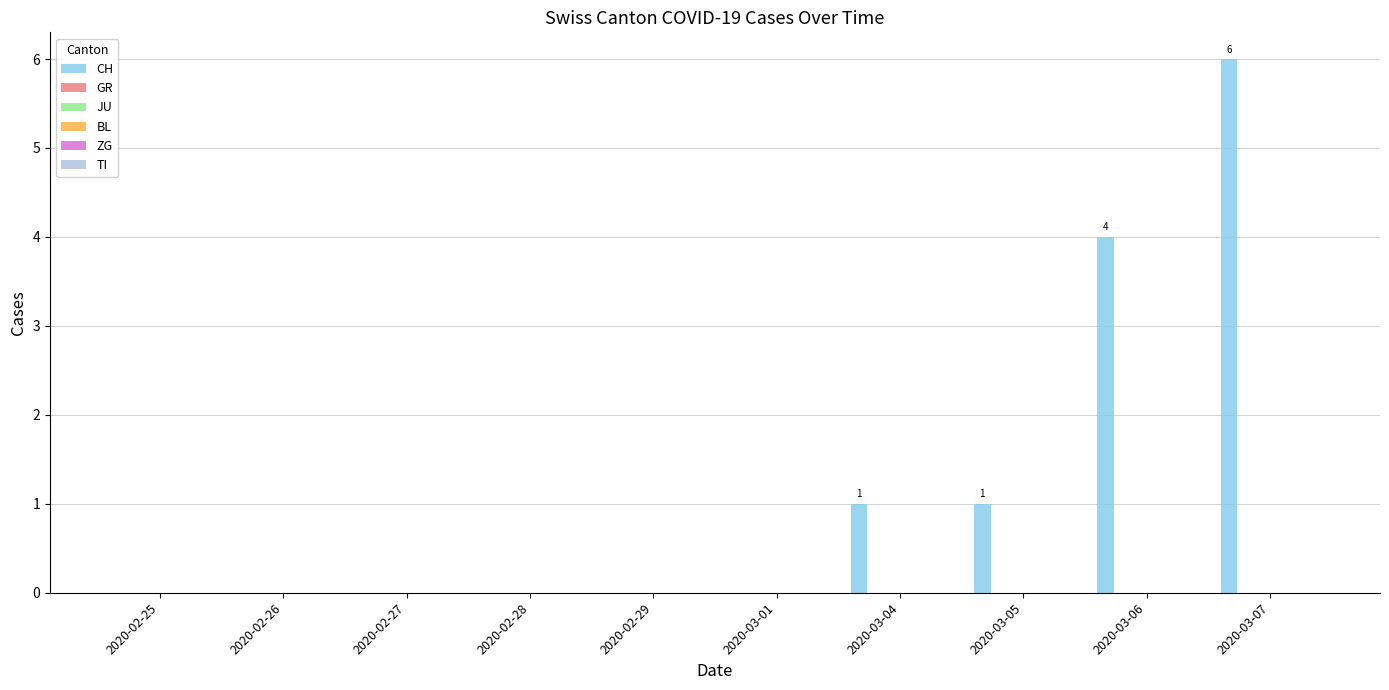

What is the sum of all values?

12